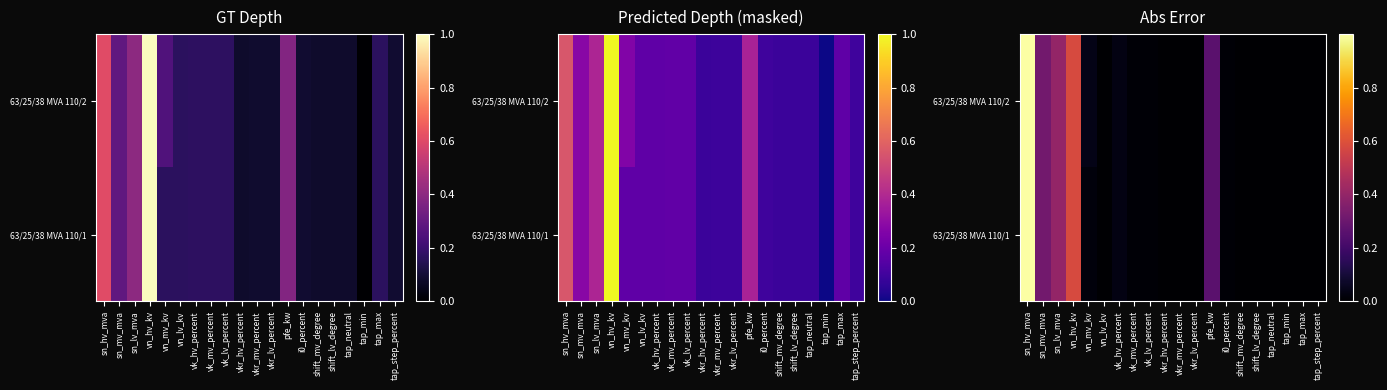

True or false: 63/25/38 MVA 110/1 has a value of 0.6 at shift_lv_degree.

False